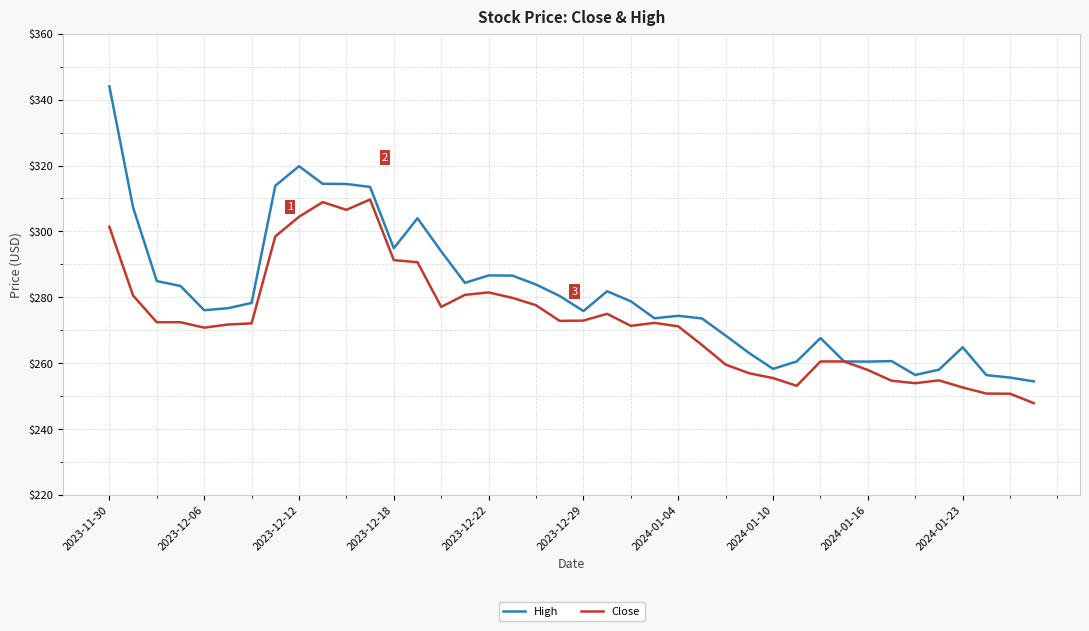

What is the minimum value for Close?

247.9